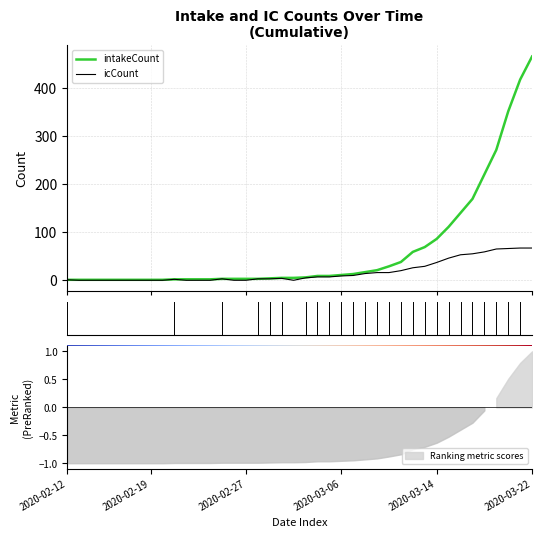

At which label does icCount reach its minimum?

2020-02-19